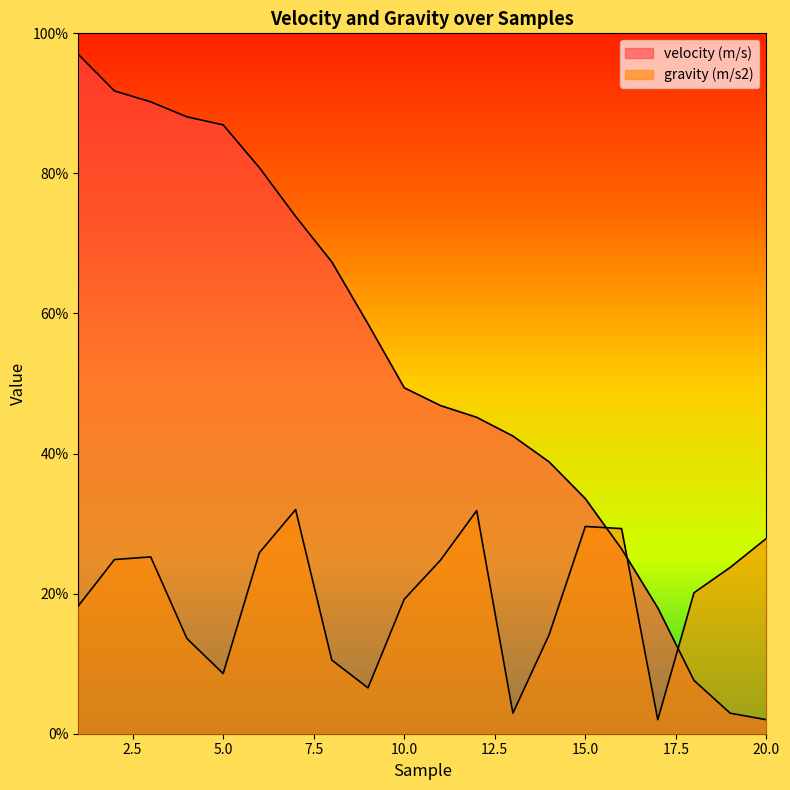

At which label does gravity (m/s2) first exceed 23?

2